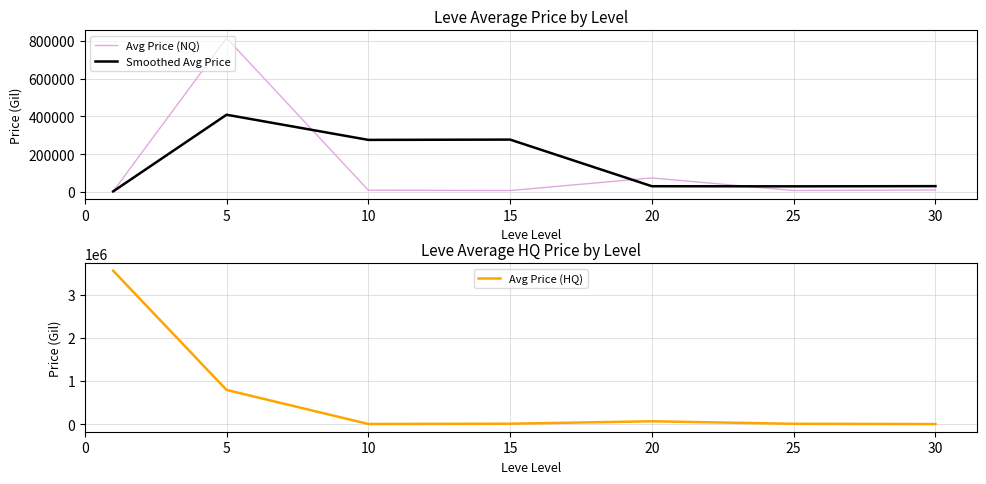

The Avg Price (NQ) series shows 9584.3 at 10. True or false?

True